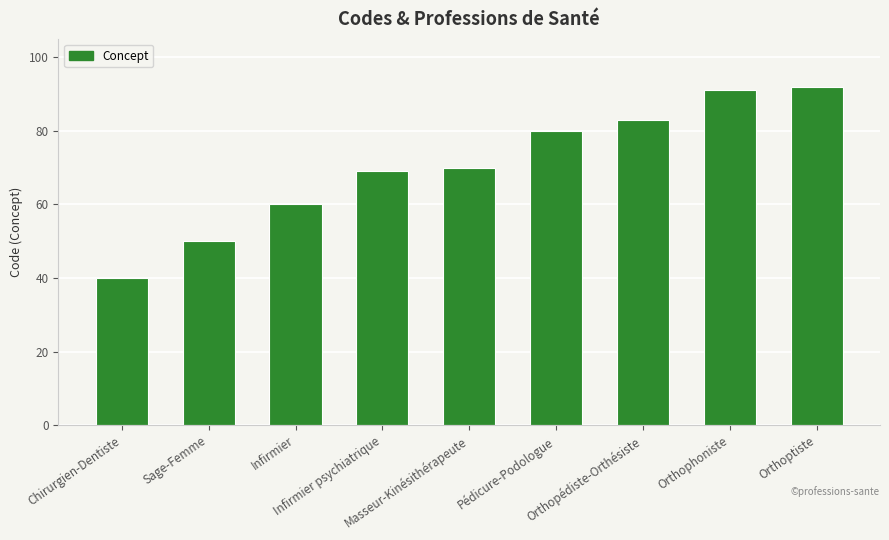

How many values are below 70?

4